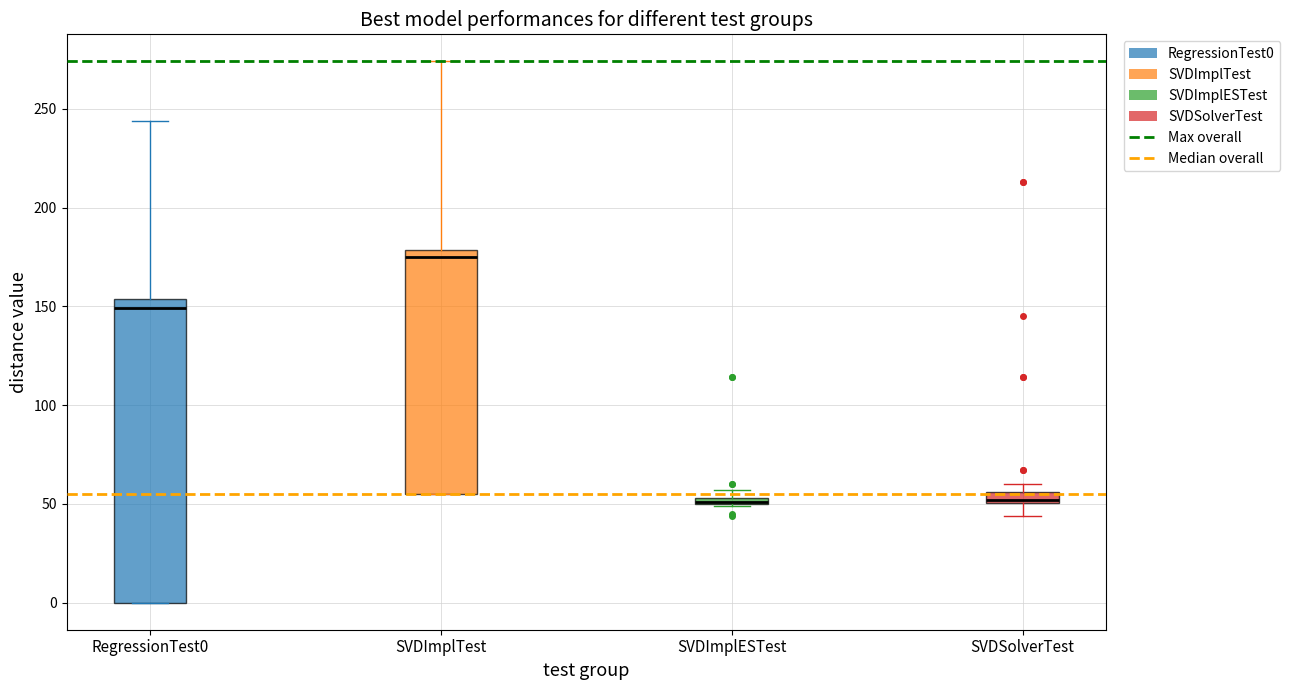

Which box is the tallest, from its lower edge to its upper edge?

RegressionTest0